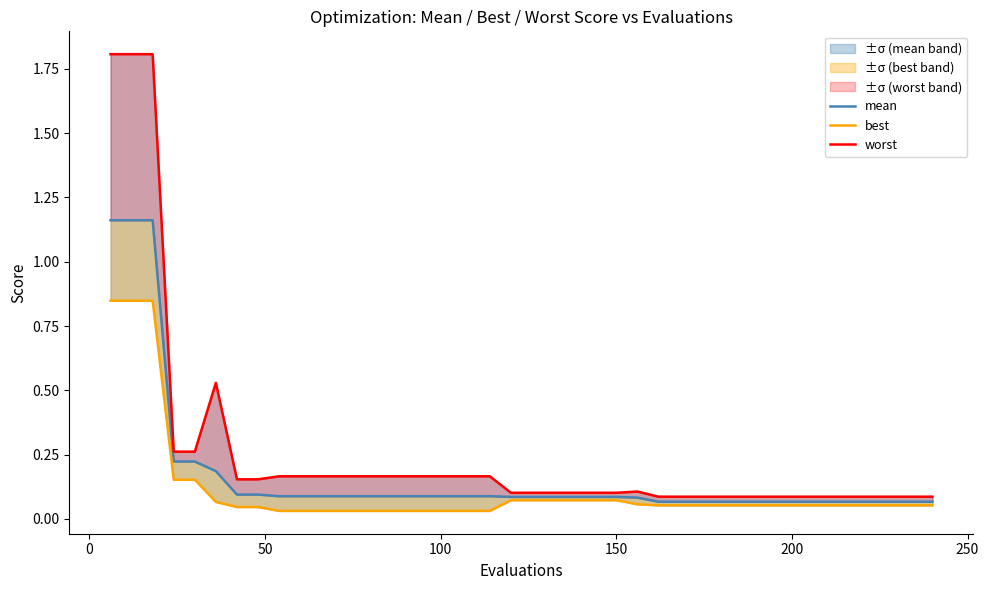

Does the chart display data point markers on the line(s)?

No